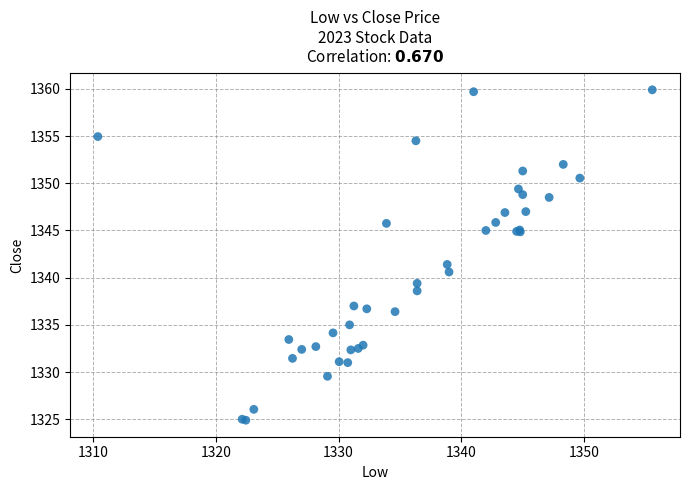

What Y value in the scatter plot is closest to 1342?

1341.4